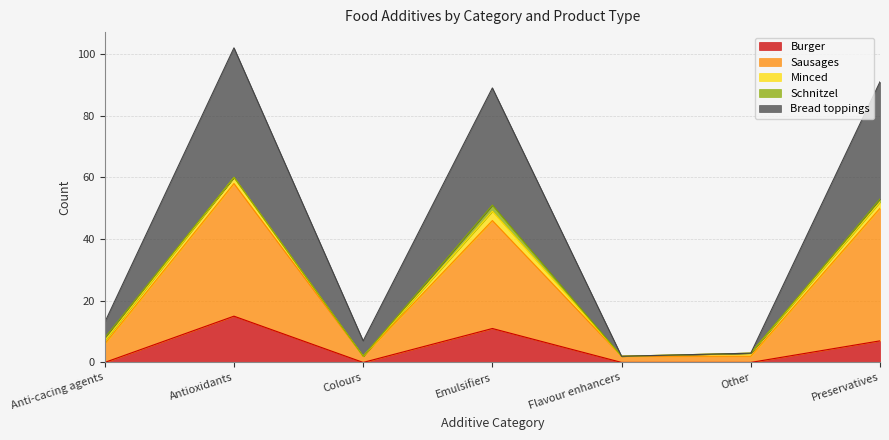

How many Burger values are between 0 and 11?

6